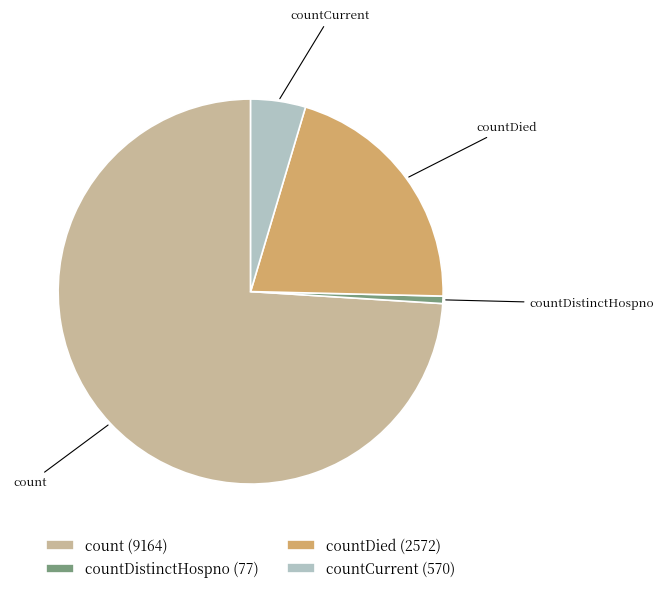

The countDistinctHospno slice represents 1% of the pie. True or false?

True